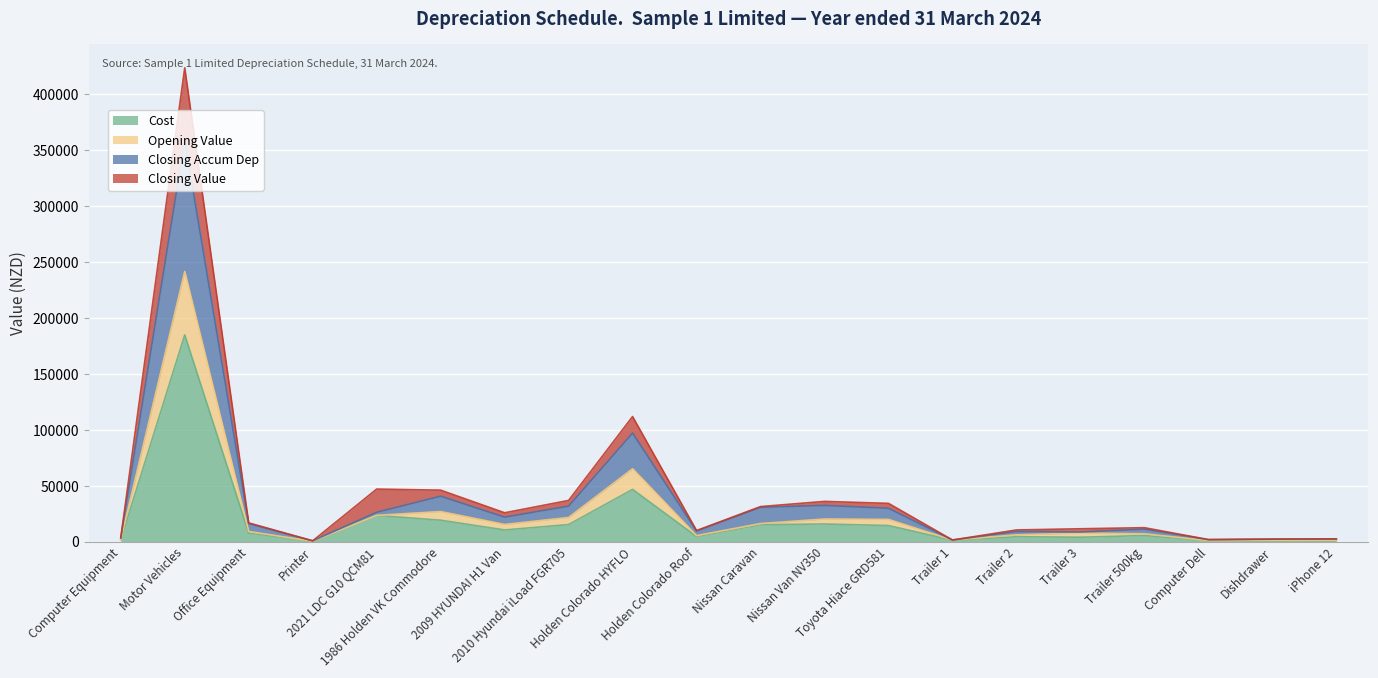

Does the chart display data point markers on the line(s)?

No